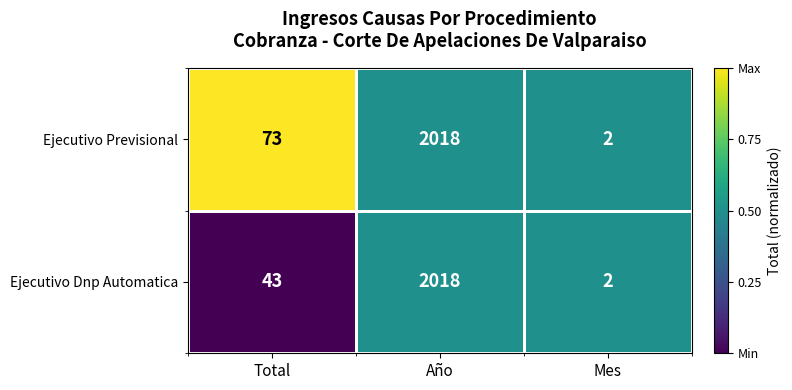

Which category has the highest value in the Ejecutivo Dnp Automatica series?

Año